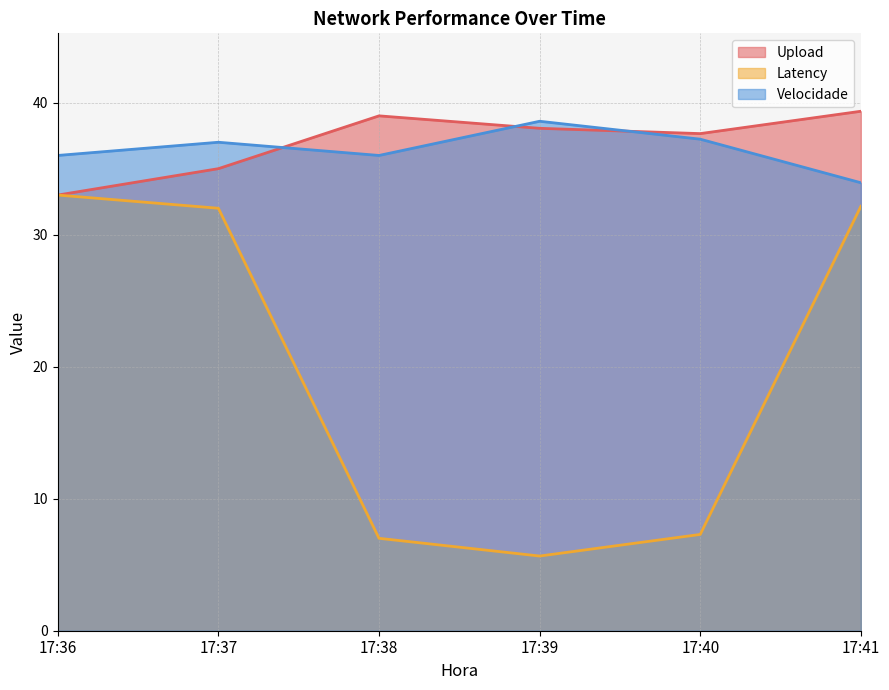

Rank the series by their maximum value, from highest to lowest.

Upload, Velocidade, Latency